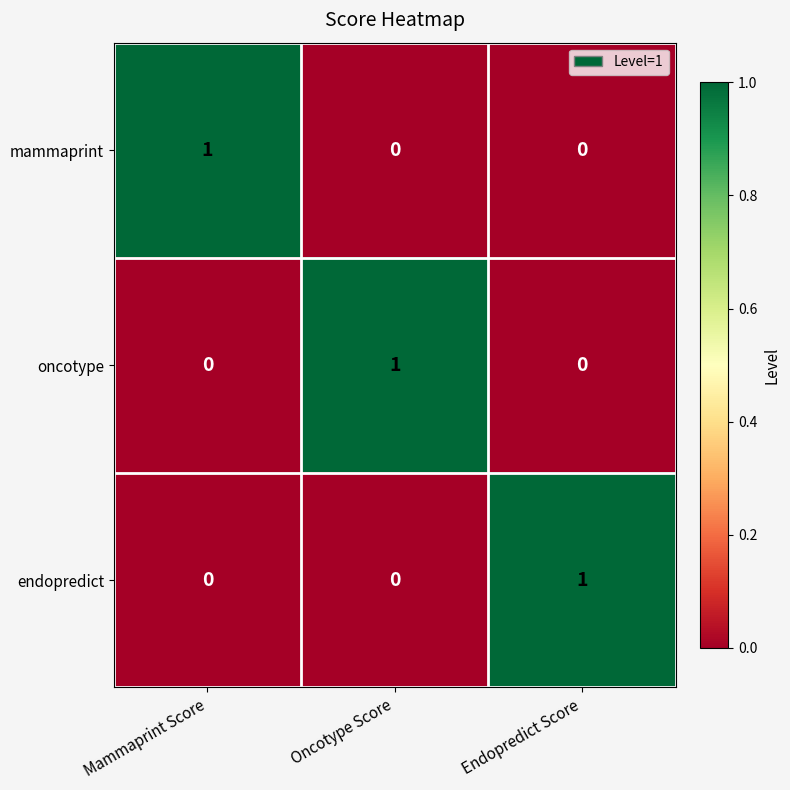

What is the spread (max minus min) of values at Oncotype Score?

1